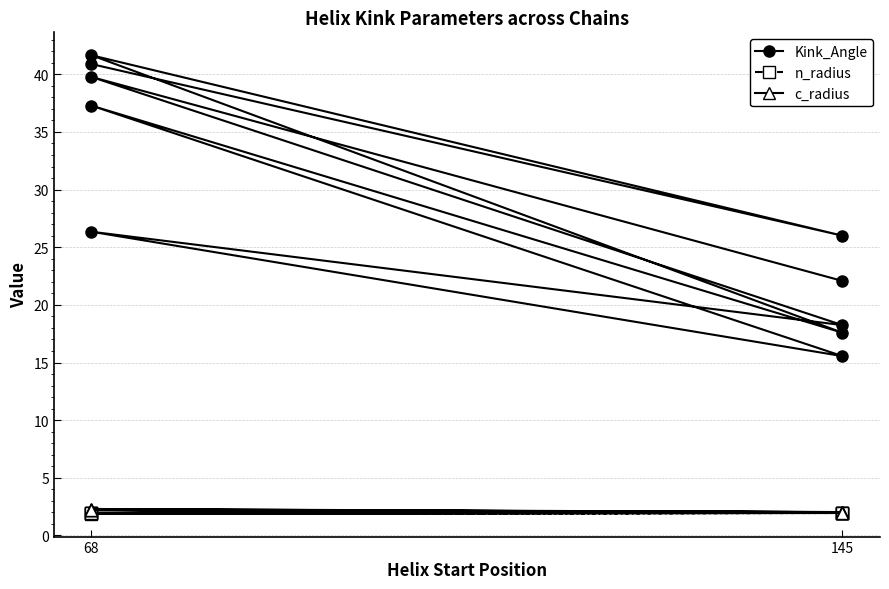

True or false: Kink_Angle and n_radius intersect in this chart.

False